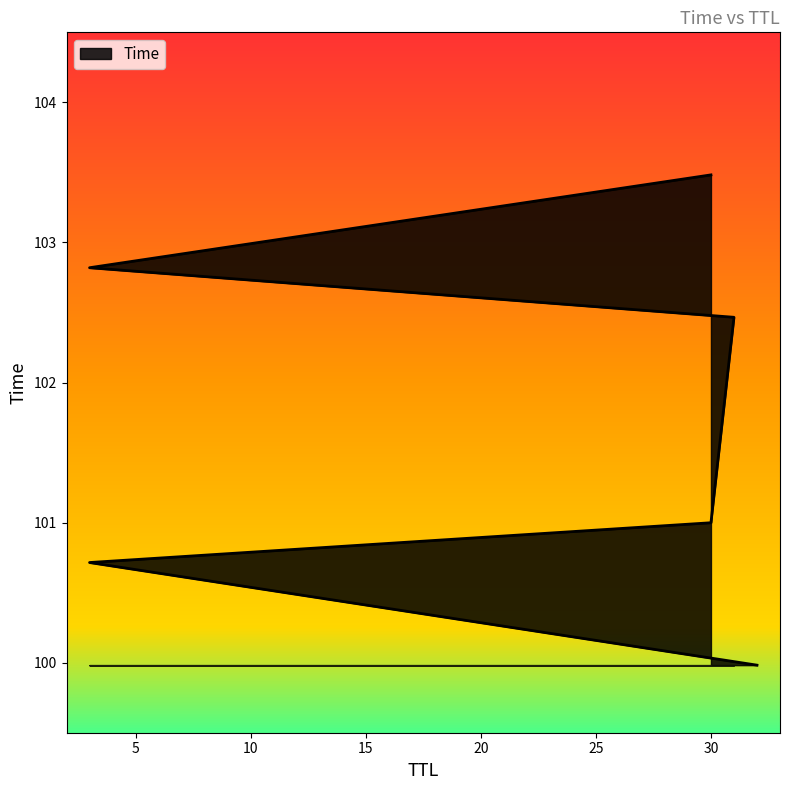

True or false: the data has more than 2 interior local peaks.

False